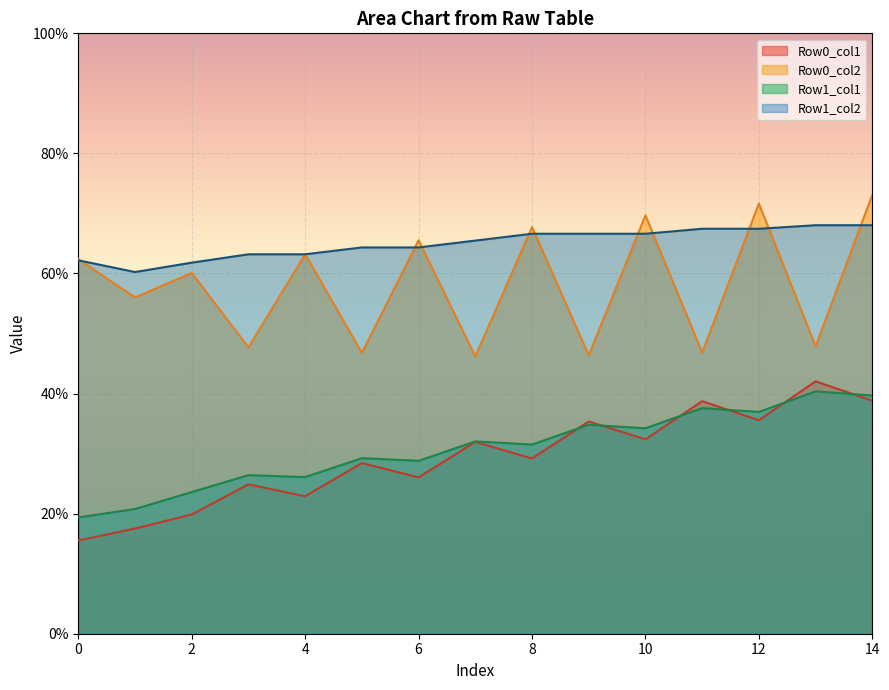

Rank the series by their maximum value, from highest to lowest.

Row0_col2, Row1_col2, Row0_col1, Row1_col1